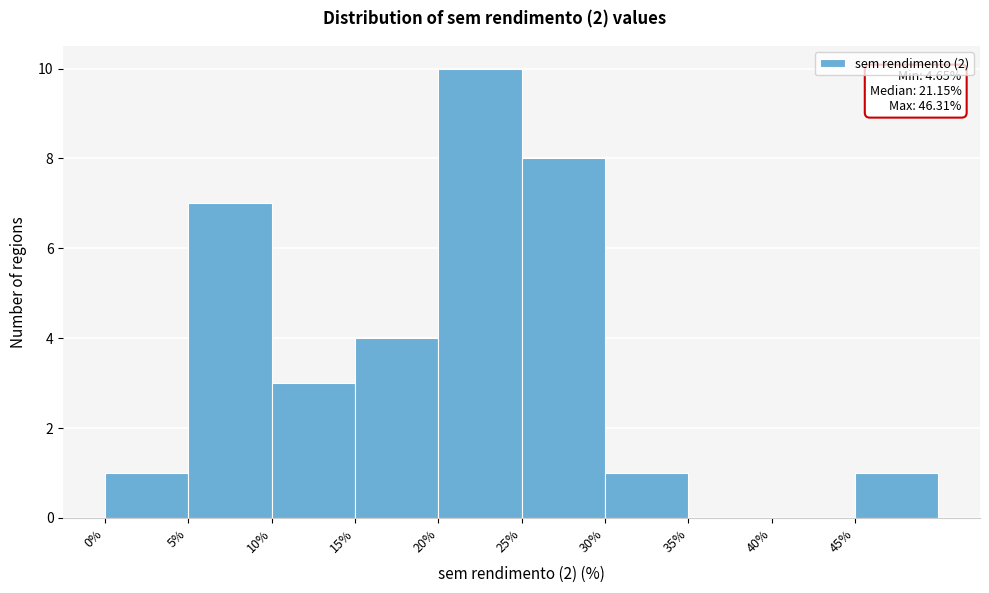

Over which range of the x-axis is the bar tallest?

20 to 25